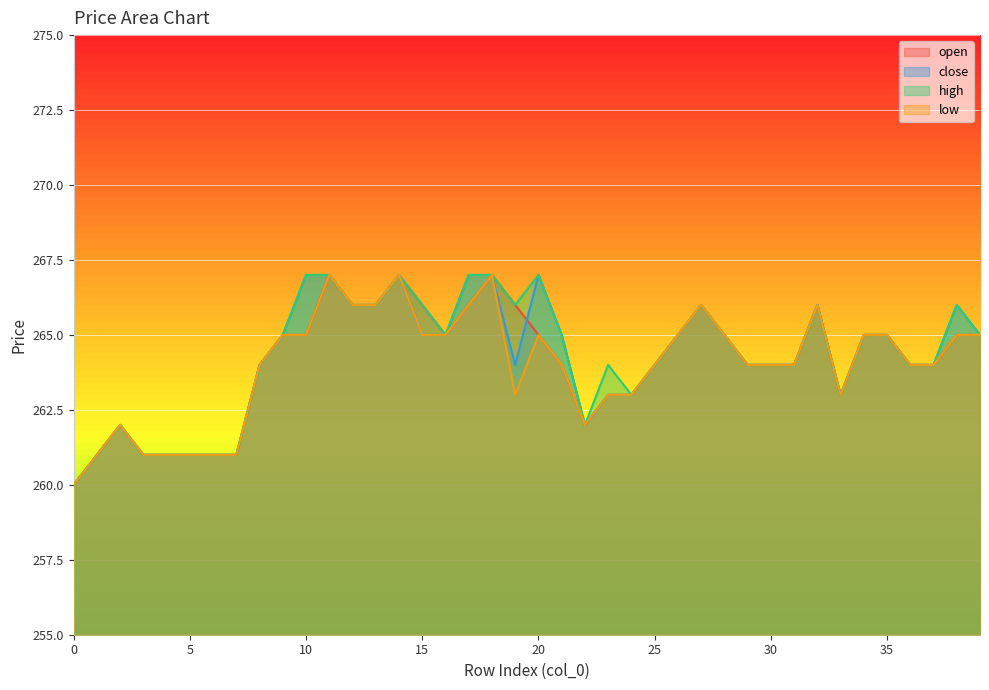

Is it true that close equals 353 at 31?

False